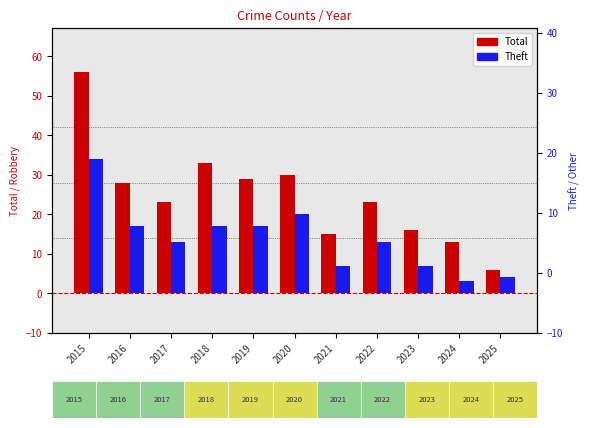

What value does the Total series have at 2020?

30